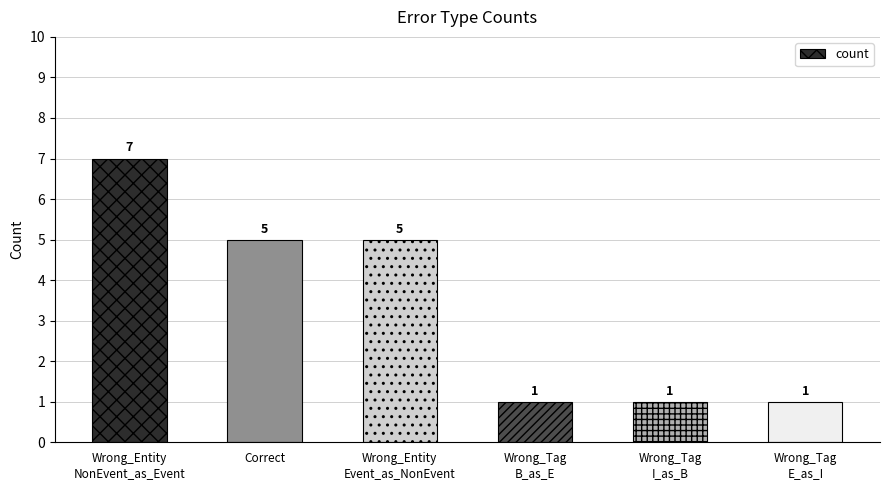

How many data points are less than 5?

3